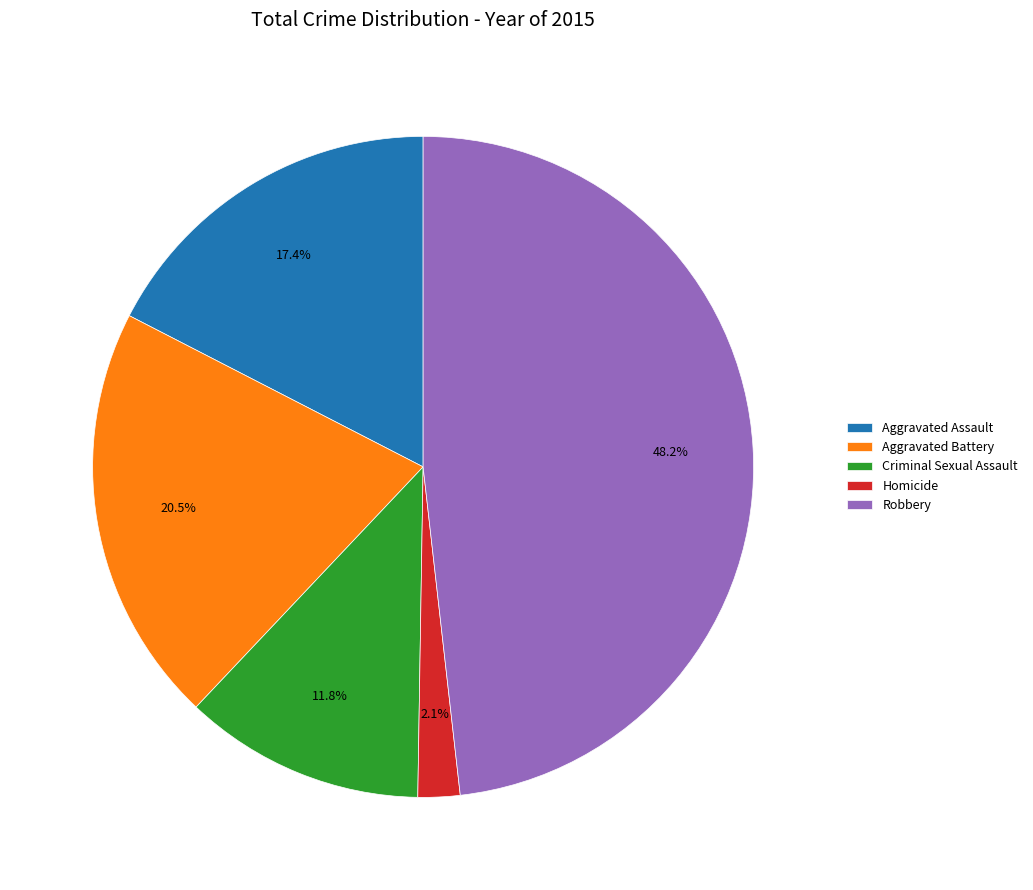

How many slices are in this pie chart?

5